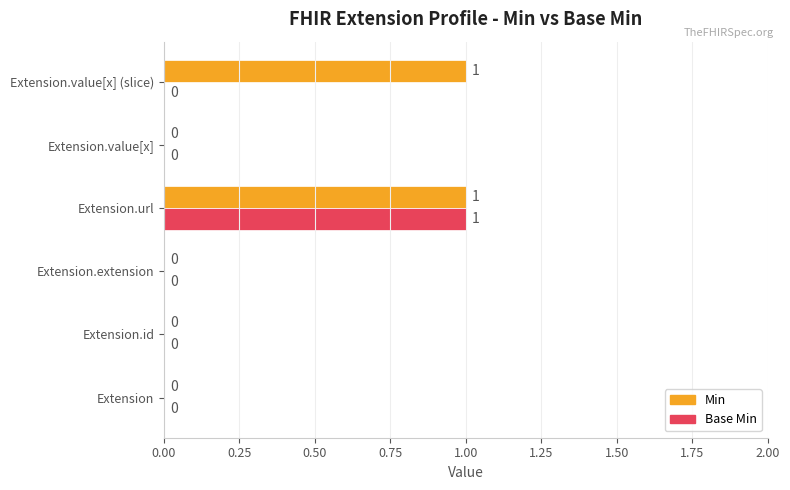

At which category is the sum across all series the highest?

Extension.url